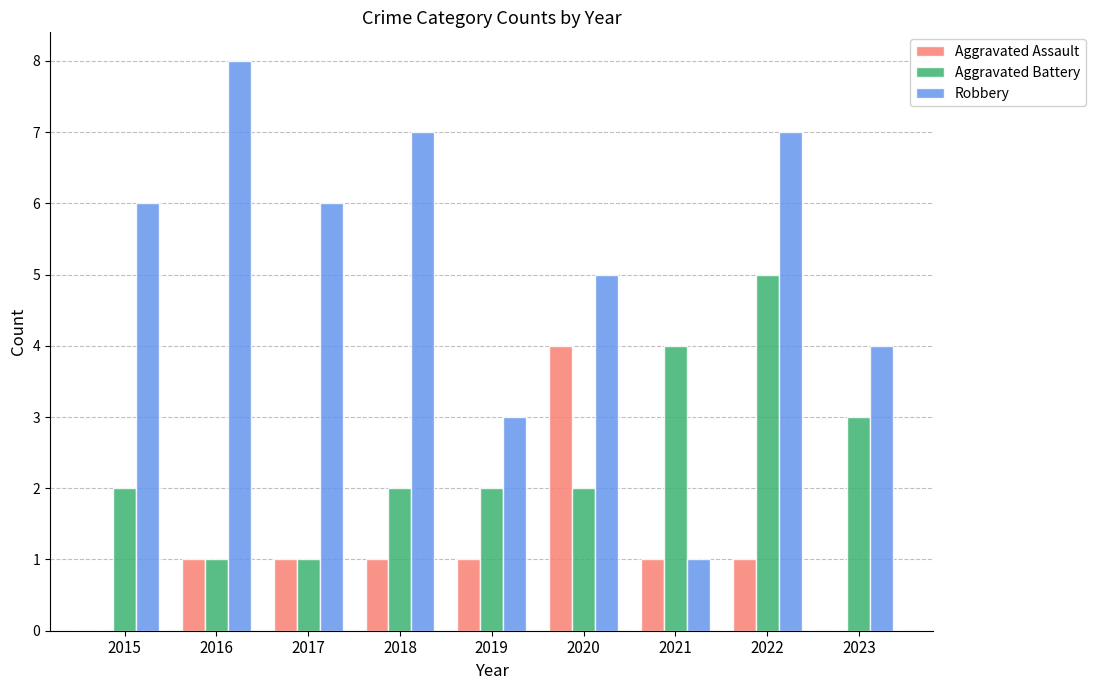

Reading right to left, what are all the values shown in this chart?

Aggravated Assault: 2023=0	2022=1	2021=1	2020=4	2019=1	2018=1	2017=1	2016=1	2015=0
Aggravated Battery: 2023=3	2022=5	2021=4	2020=2	2019=2	2018=2	2017=1	2016=1	2015=2
Robbery: 2023=4	2022=7	2021=1	2020=5	2019=3	2018=7	2017=6	2016=8	2015=6